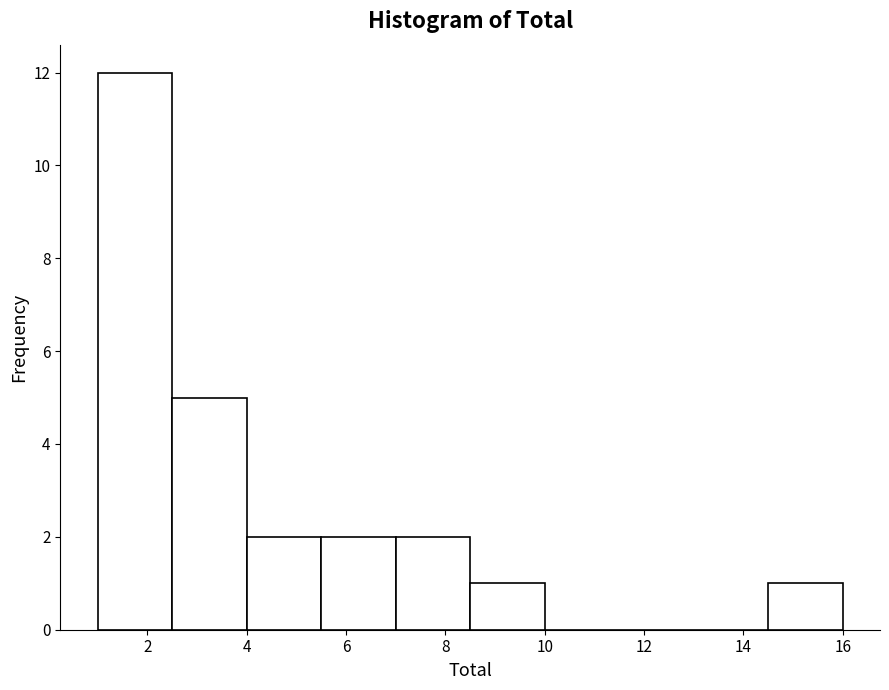

Reading left to right, transcribe this chart: for each bar, give the range it covers on the x-axis and its height. Neither the bar edges nor the heights are printed on the chart, so give them approximately, as read against the axes.

1.0 to 2.5: 12
2.5 to 4.0: 5
4.0 to 5.5: 2
5.5 to 7.0: 2
7.0 to 8.5: 2
8.5 to 10.0: 1
10.0 to 11.5: 0
11.5 to 13.0: 0
13.0 to 14.5: 0
14.5 to 16.0: 1